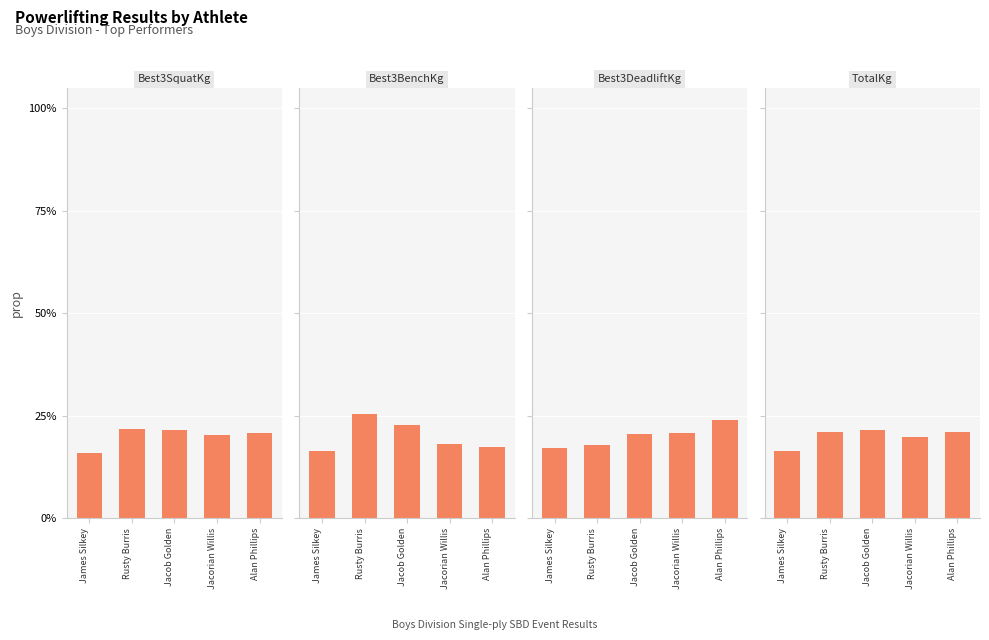

Where is TotalKg nearest to the value 18?

James Silkey